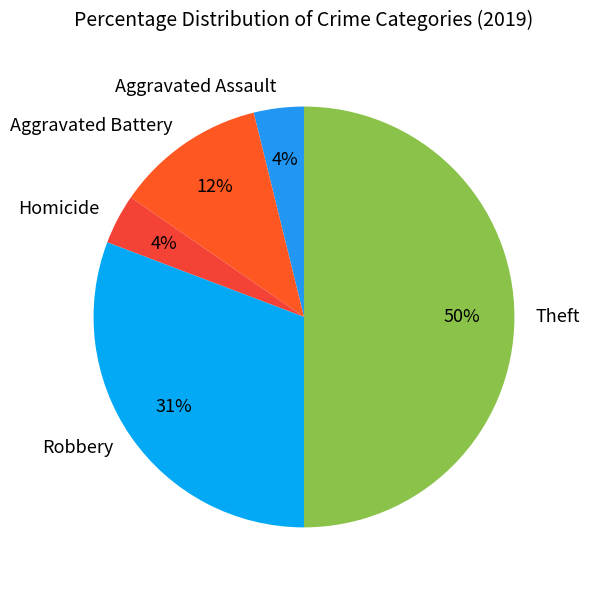

What percentage is the Robbery slice, to the nearest percent?

31%